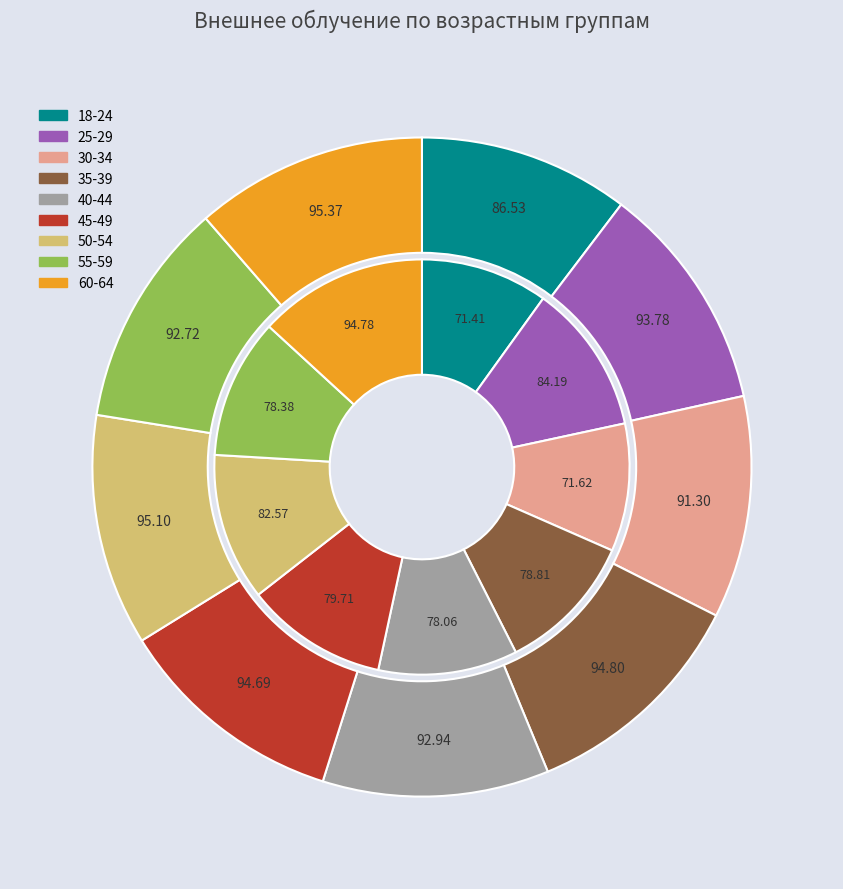

Between 30-34 and 35-39, which is larger?

35-39